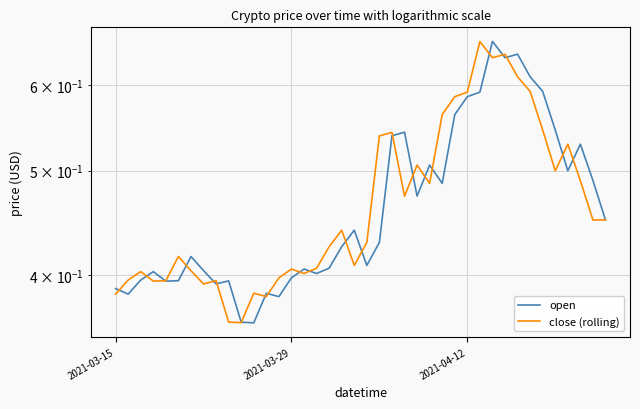

What is the difference between the second highest and minimum values in the open series?

0.3